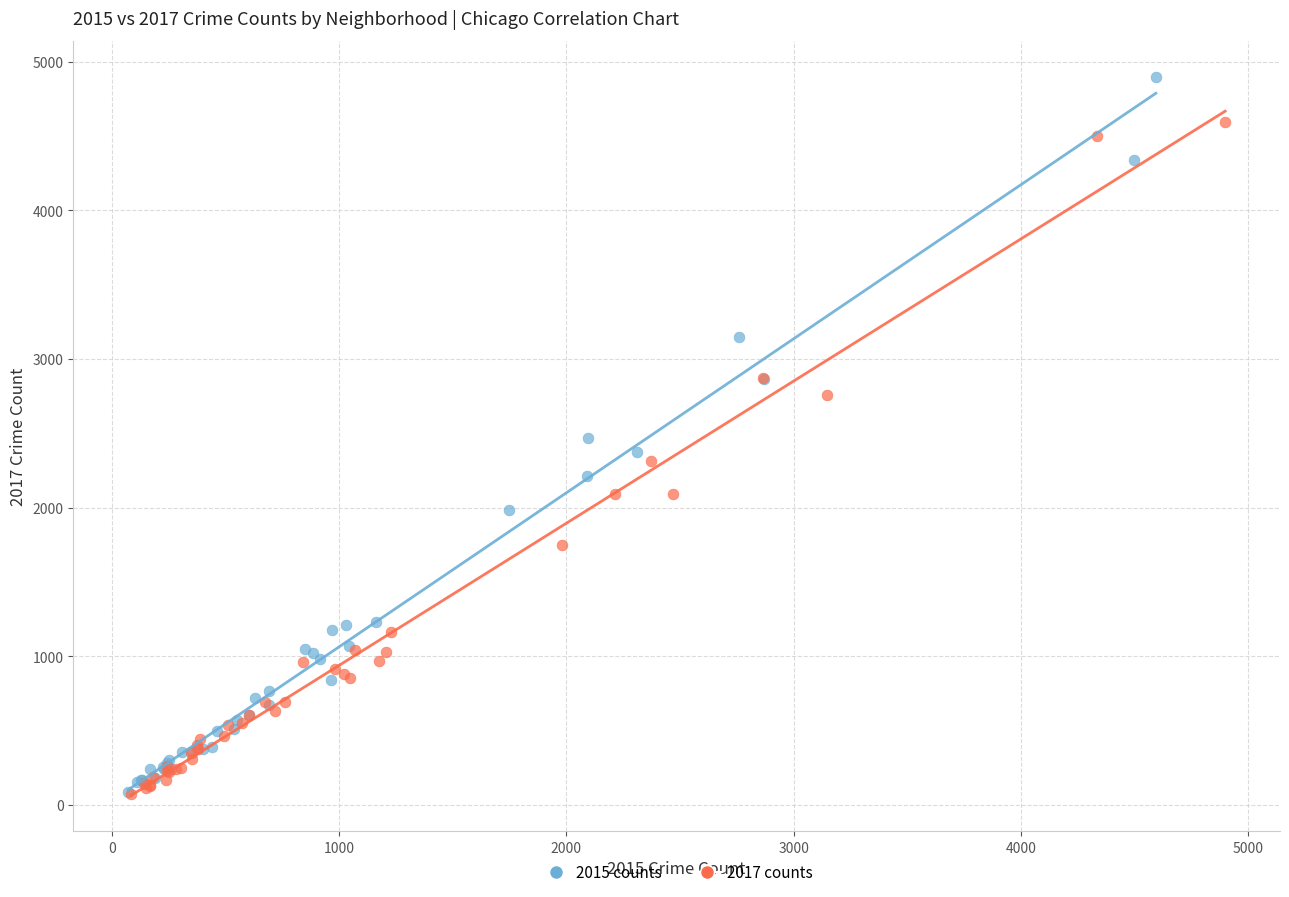

Which series contains the highest Y value?

2015 counts